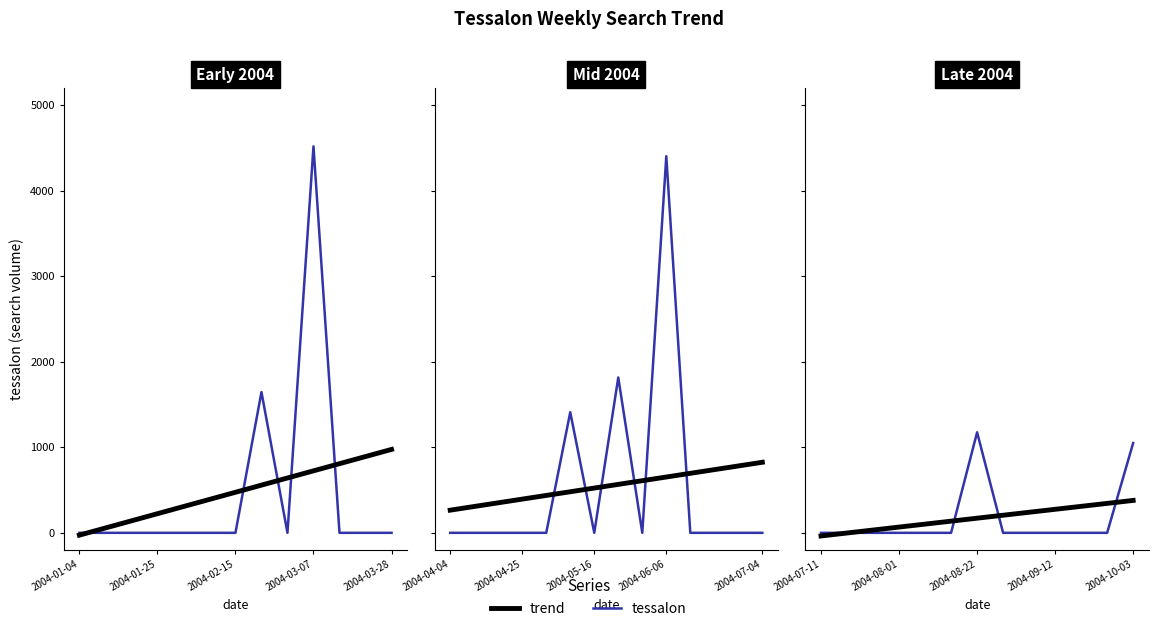

True or false: tessalon (raw) and tessalon (trend) cross at least once.

True